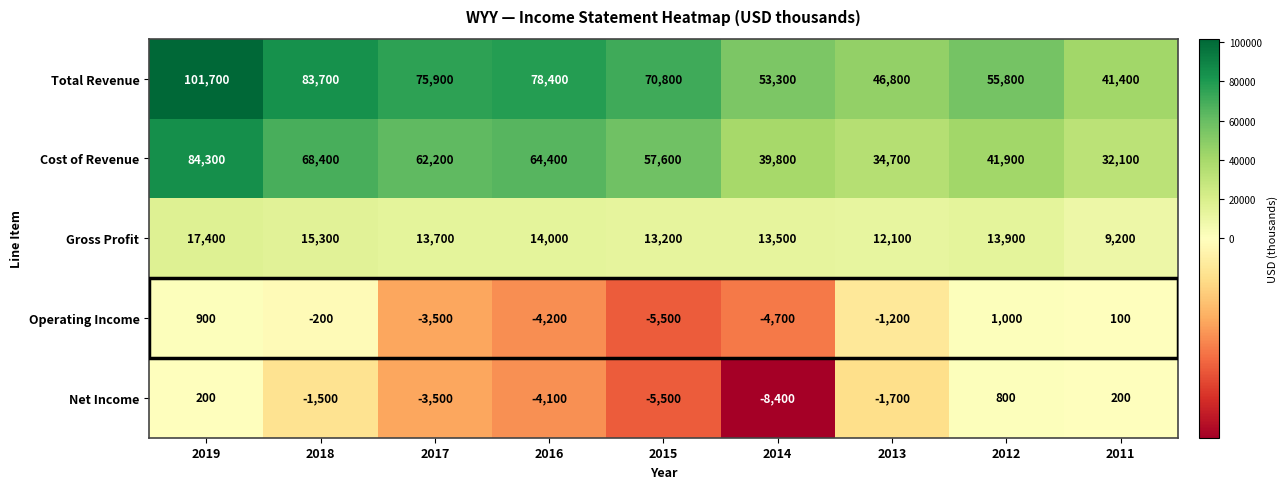

What is the spread (max minus min) of values at 2019?

101500